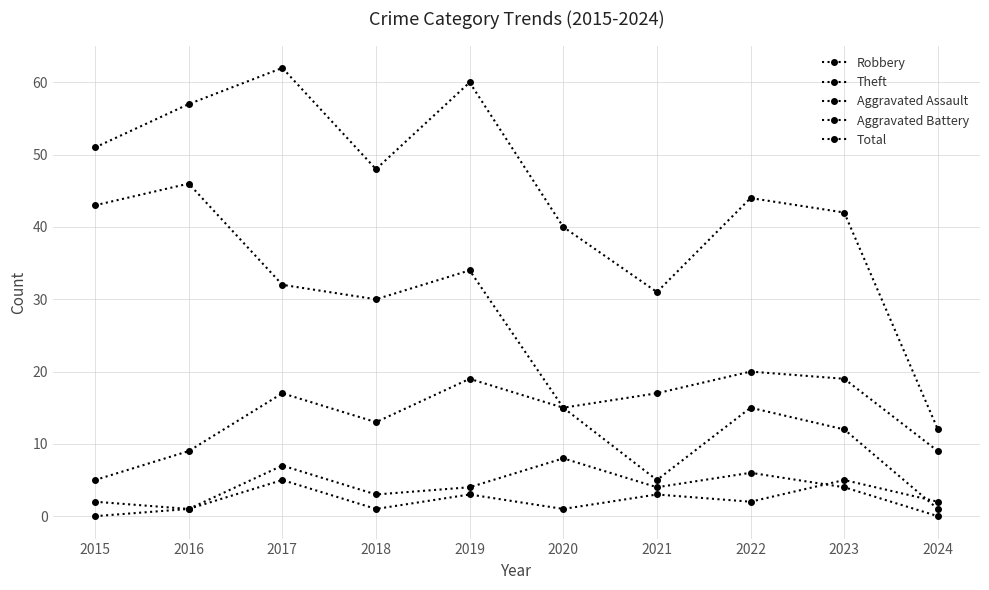

Does the chart display data point markers on the line(s)?

Yes